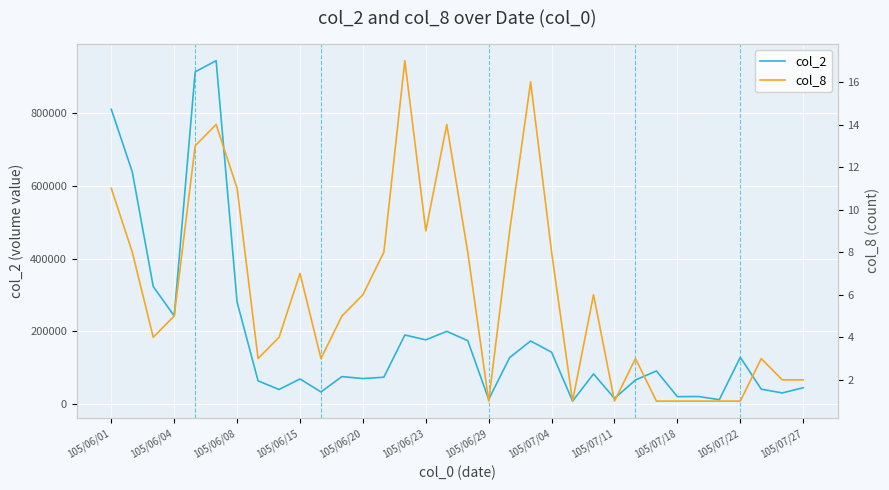

How many lines are shown in the chart?

2